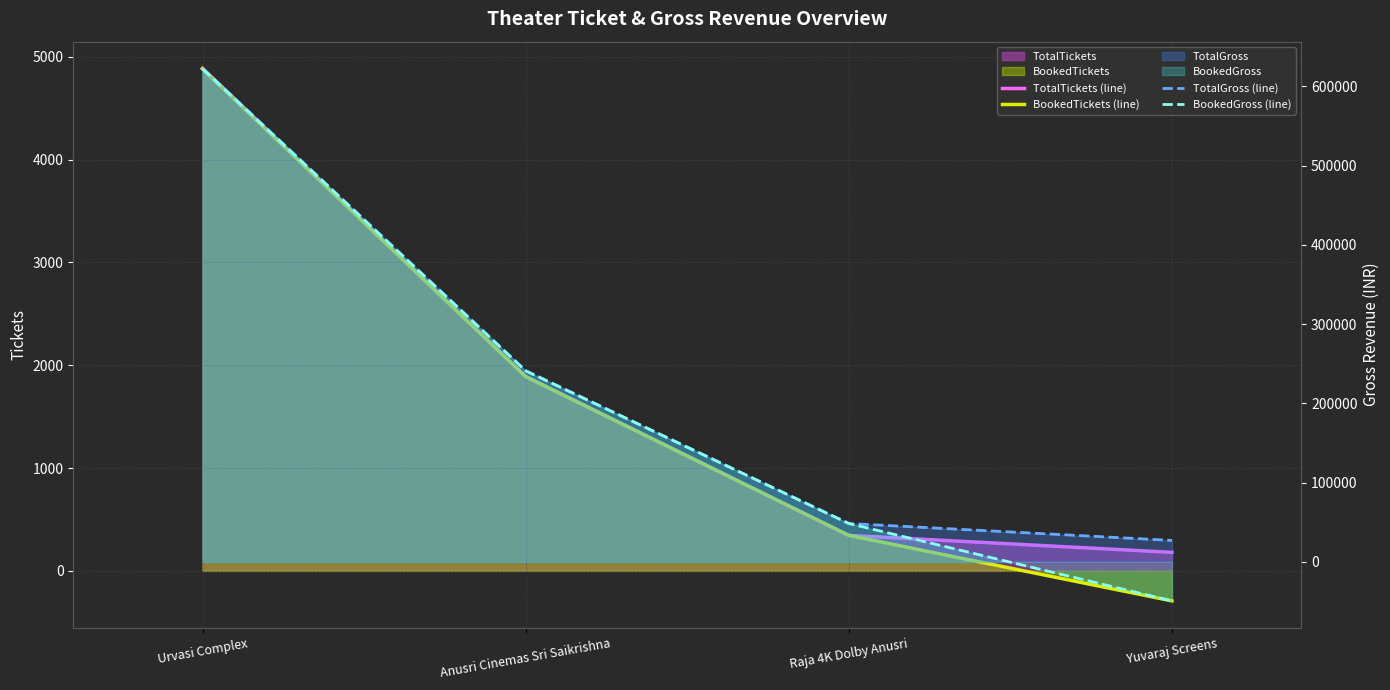

The TotalTickets (line) series shows 1892 at Anusri Cinemas Sri Saikrishna. True or false?

True